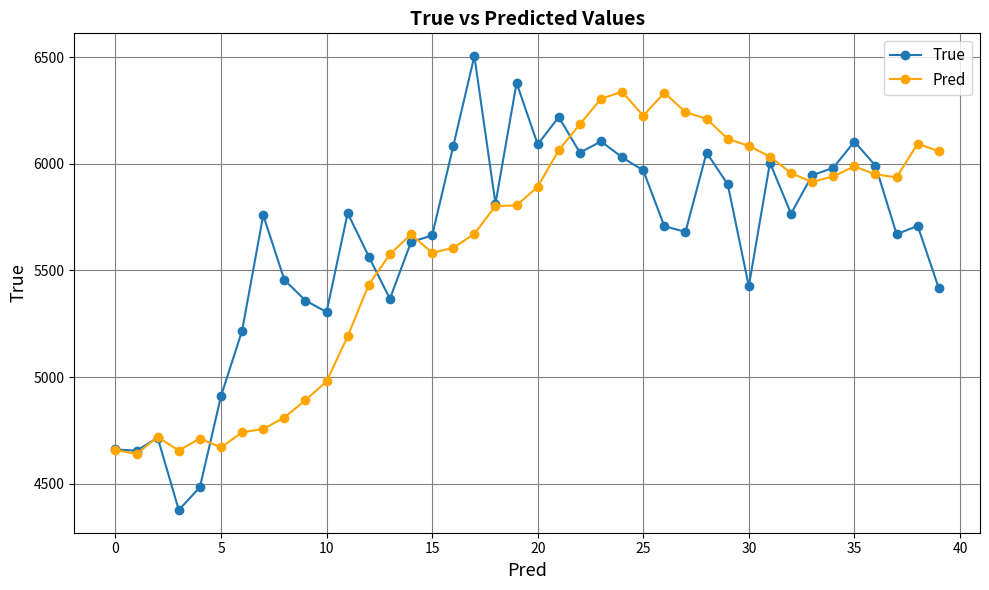

At how many categories does at least one series exceed 4532?

40